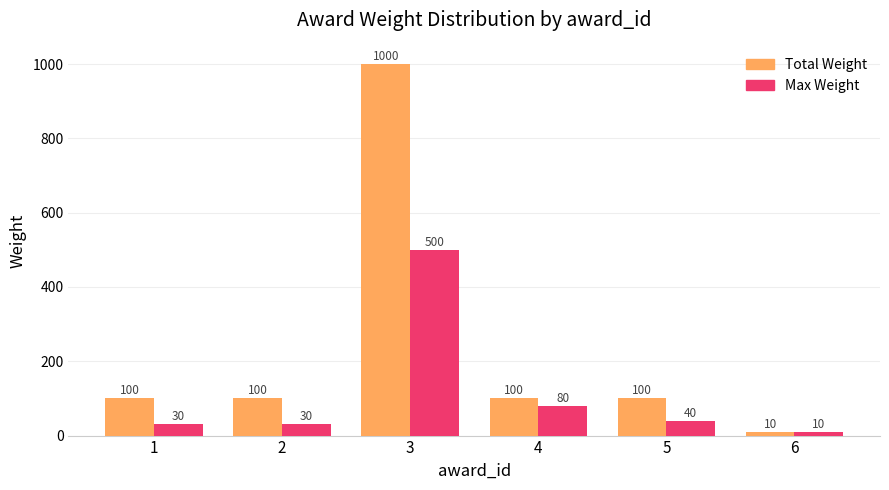

Is the value of Total Weight at 4 greater than the value of Max Weight at 2?

Yes